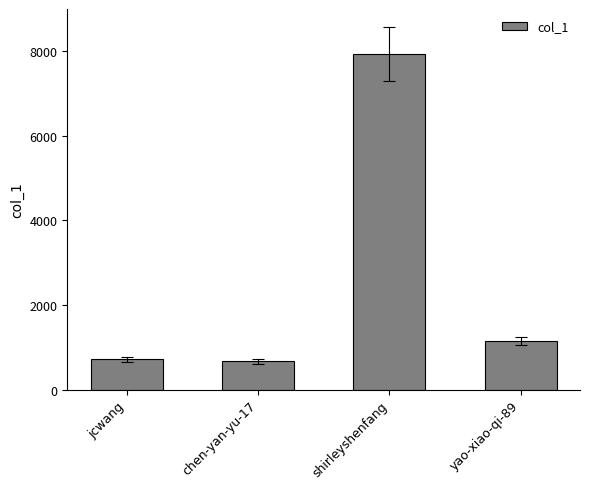

What is the ratio of the value at shirleyshenfang to the value at yao-xiao-qi-89?

6.9